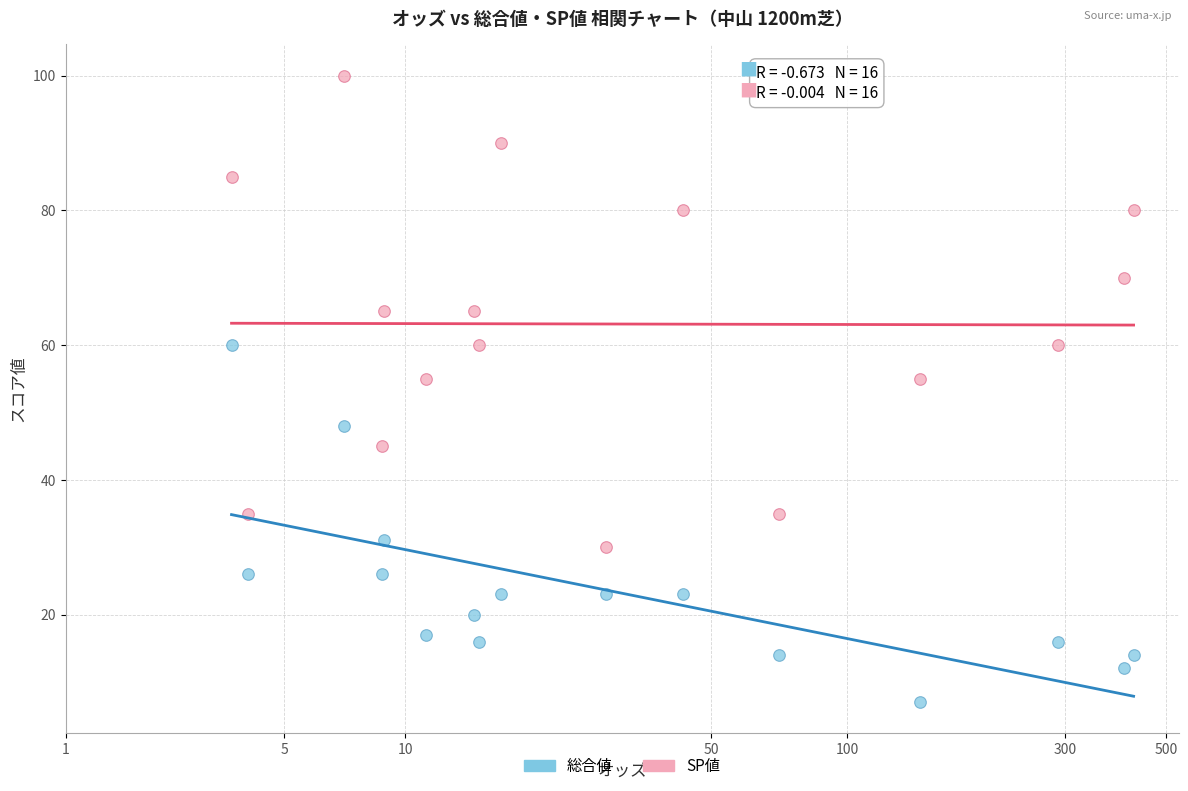

Across all data points, what is the range of Y values (max minus min)?

93